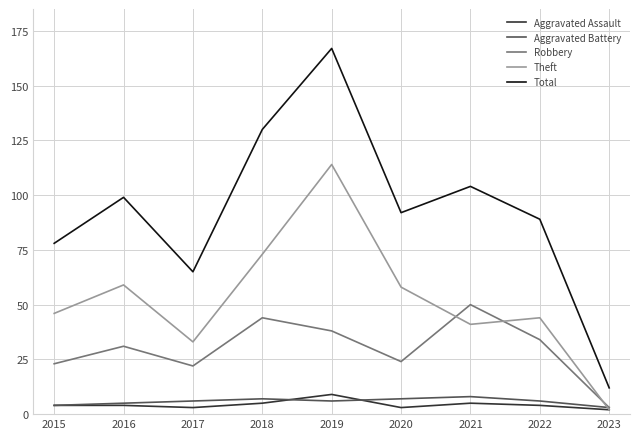

What value does the Aggravated Battery series have at 2016?

5